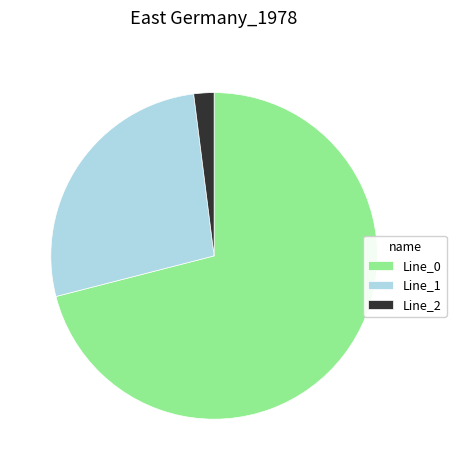

Count the number of slices in the pie.

3